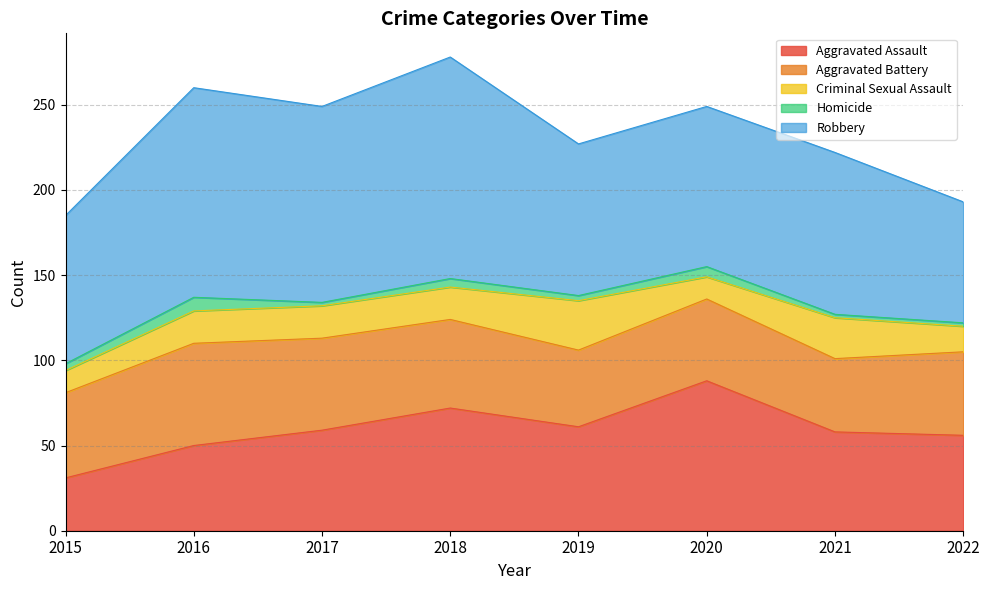

What is the difference between the maximum and minimum values in the Homicide series?

6